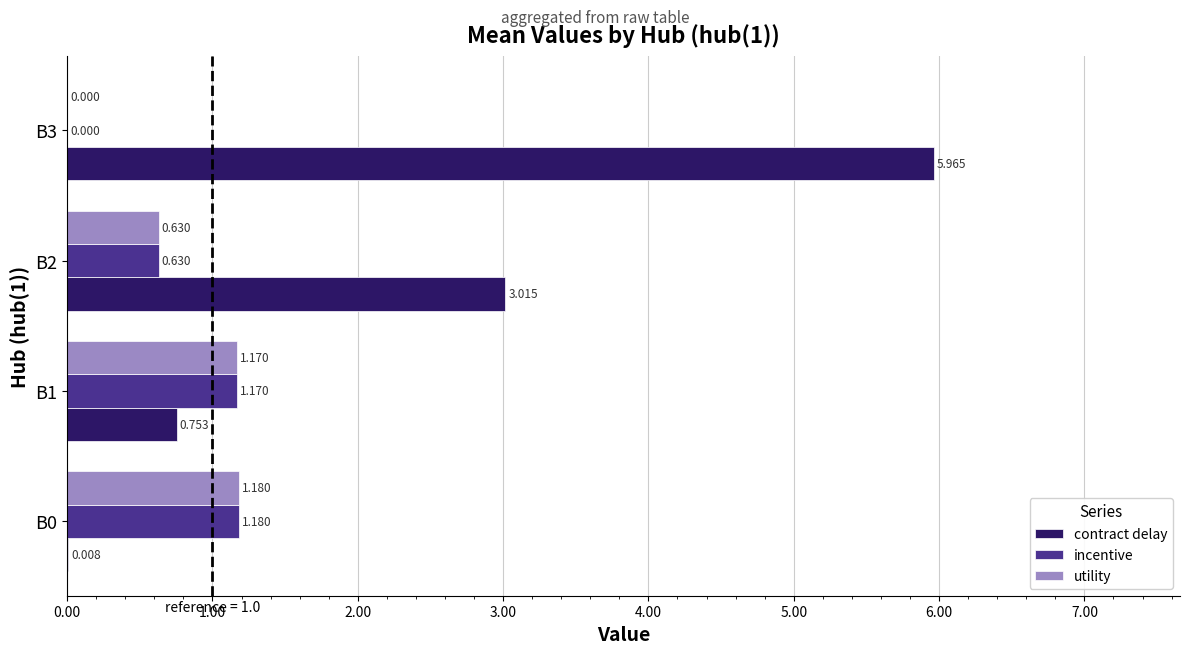

Which series changed the most between B0 and B2?

contract delay